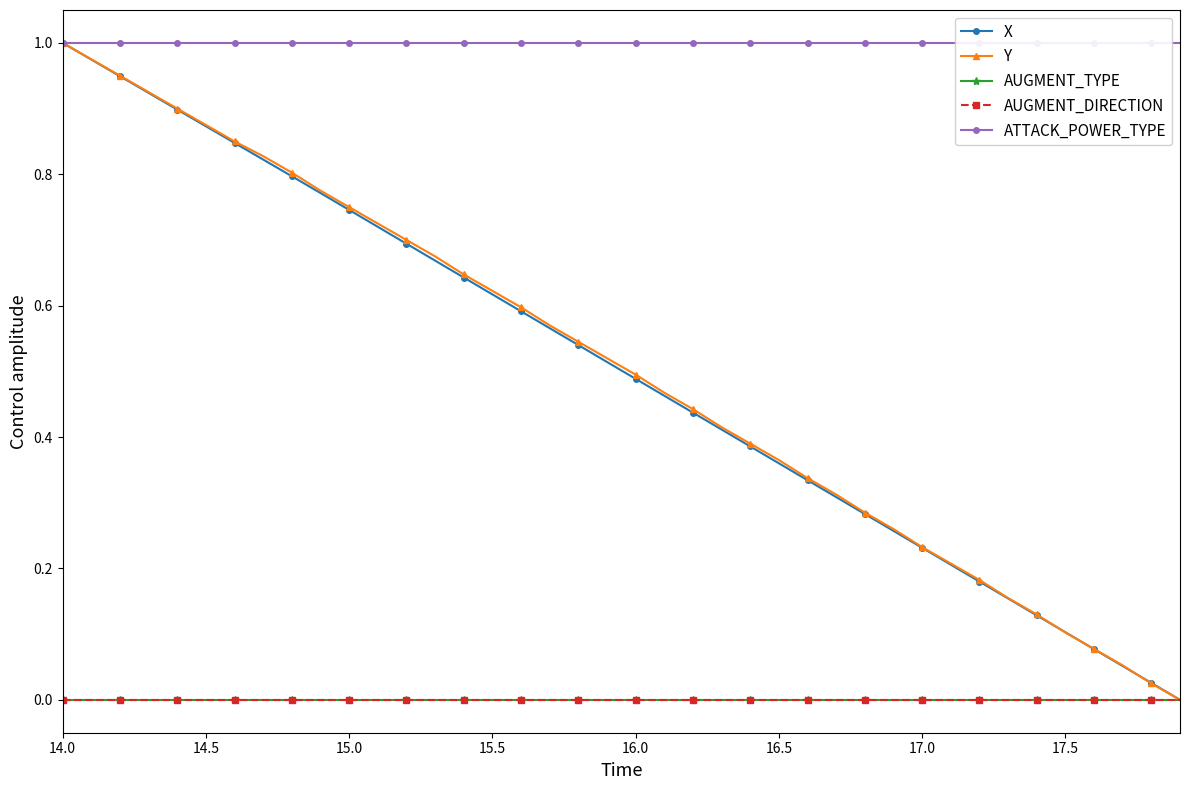

True or false: AUGMENT_DIRECTION and ATTACK_POWER_TYPE intersect in this chart.

False